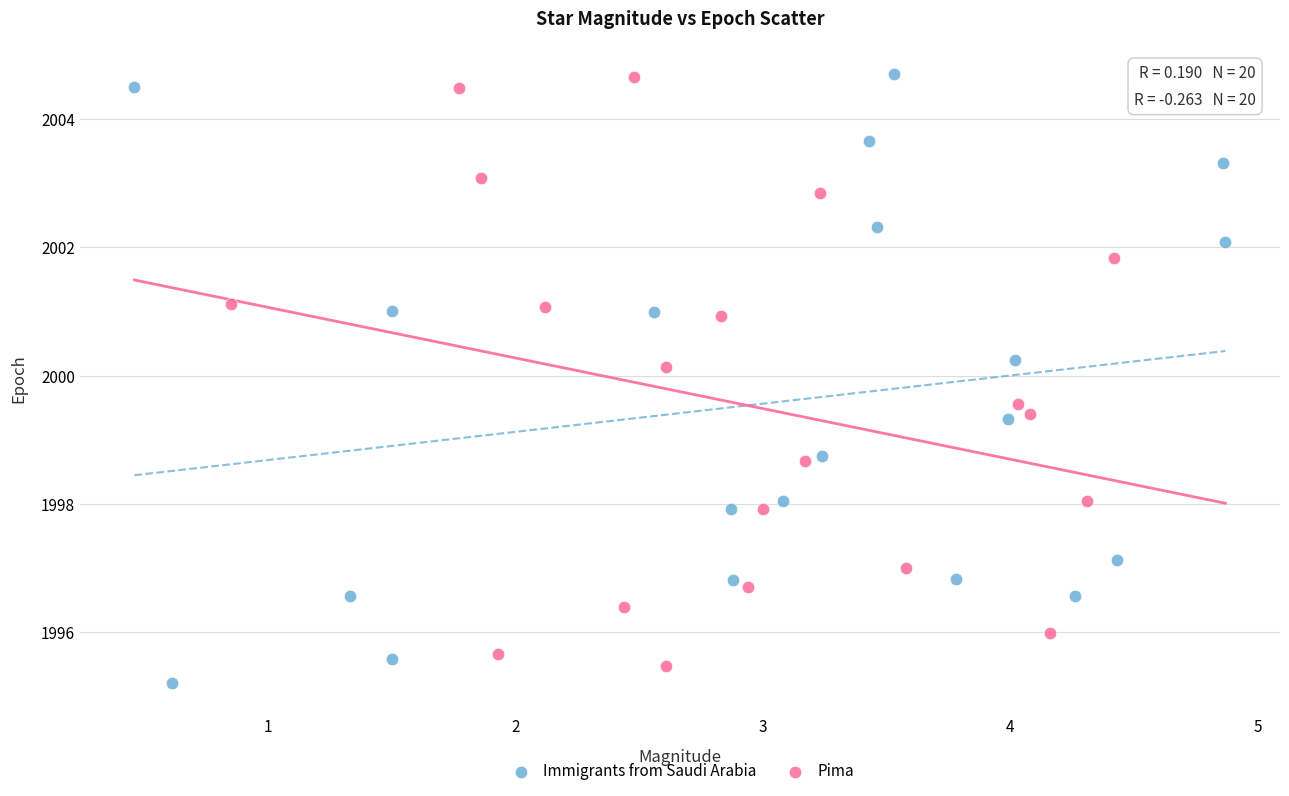

What are all the series names shown in the legend?

Immigrants from Saudi Arabia, Pima